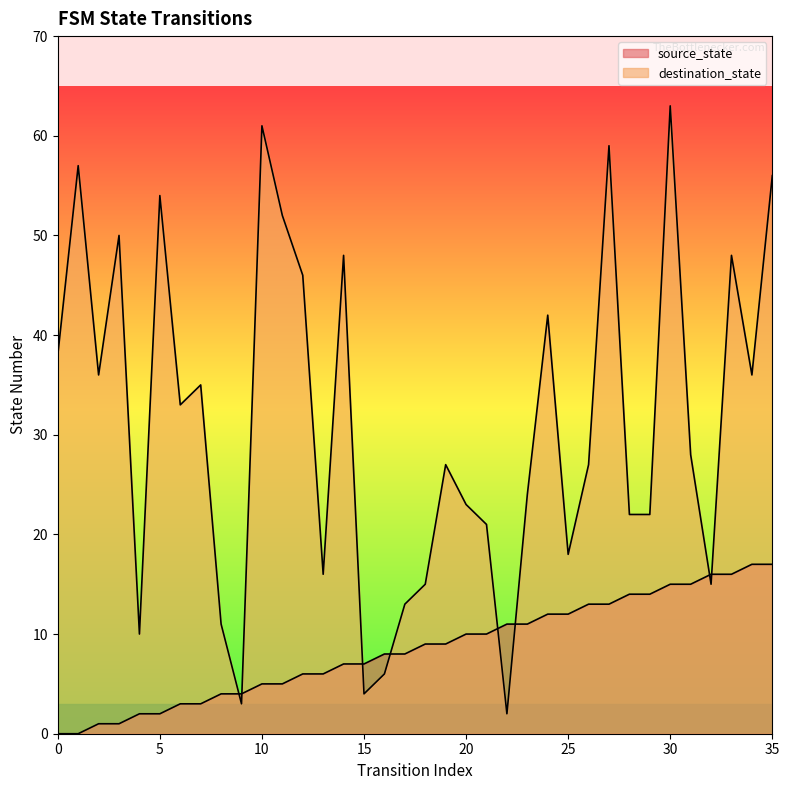

Reading left to right, list all the values displayed in this chart.

source_state: 0	0	1	1	2	2	3	3	4	4	5	5	6	6	7	7	8	8	9	9	10	10	11	11	12	12	13	13	14	14	15	15	16	16	17	17
destination_state: 38	57	36	50	10	54	33	35	11	3	61	52	46	16	48	4	6	13	15	27	23	21	2	24	42	18	27	59	22	22	63	28	15	48	36	56